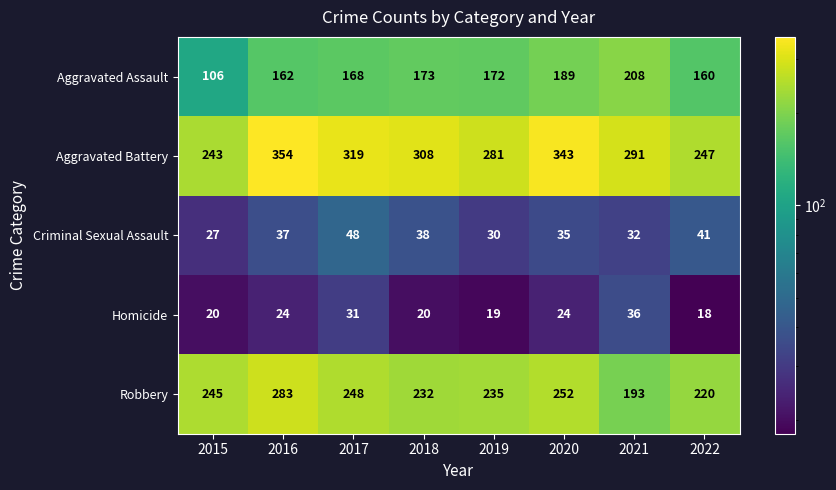

The Aggravated Assault series shows 274 at 2020. True or false?

False